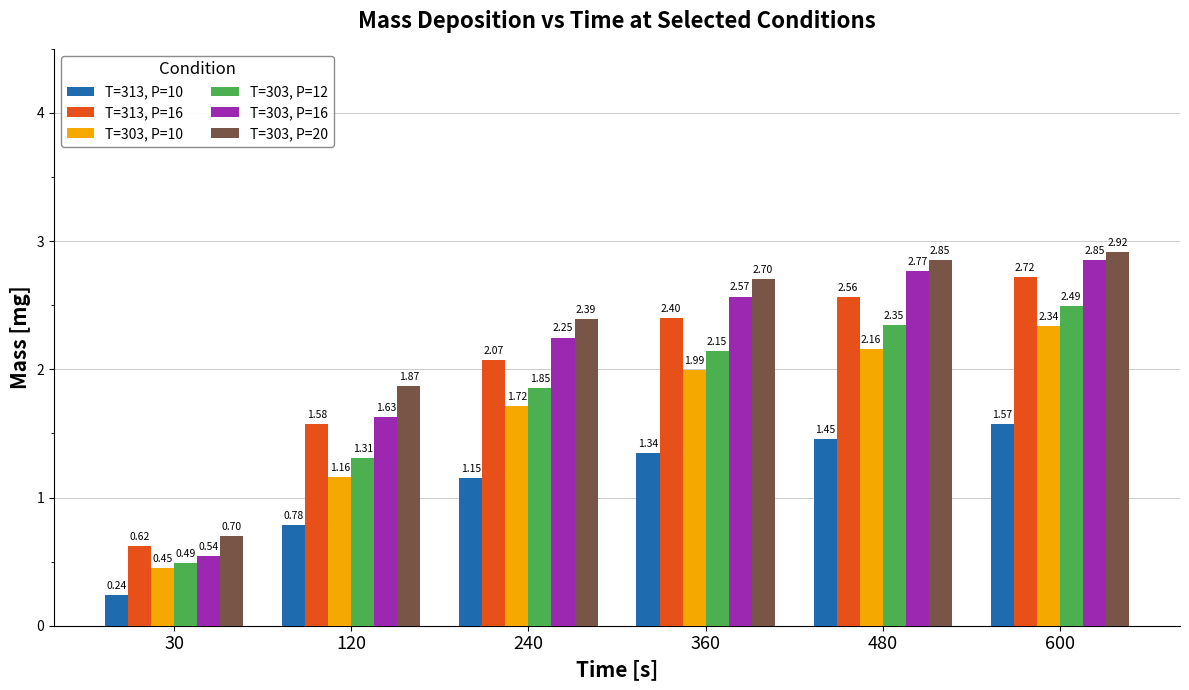

At which category does the chart reach its peak across all series?

600